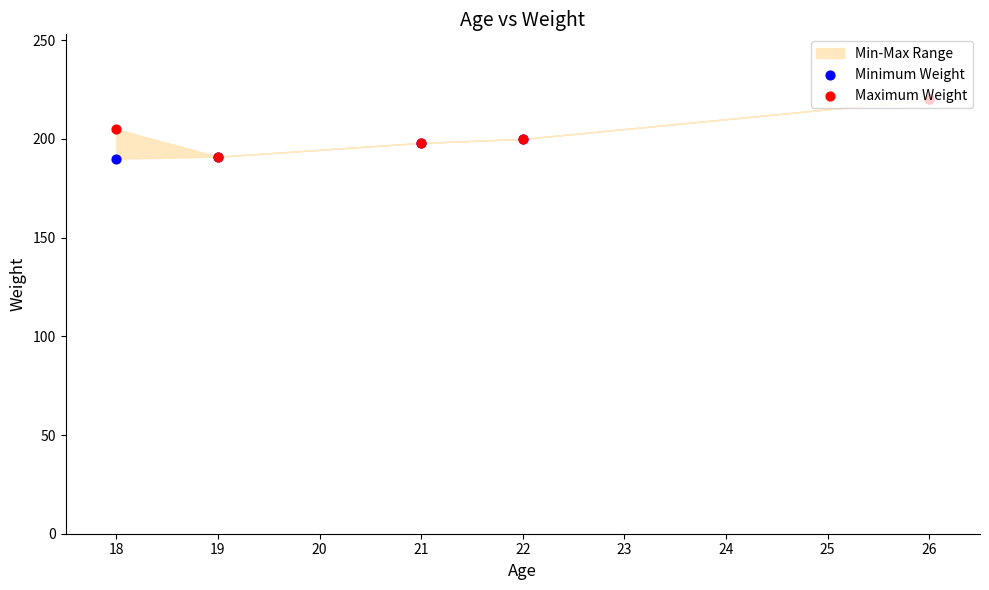

Which series has the widest spread of Y values?

Minimum Weight